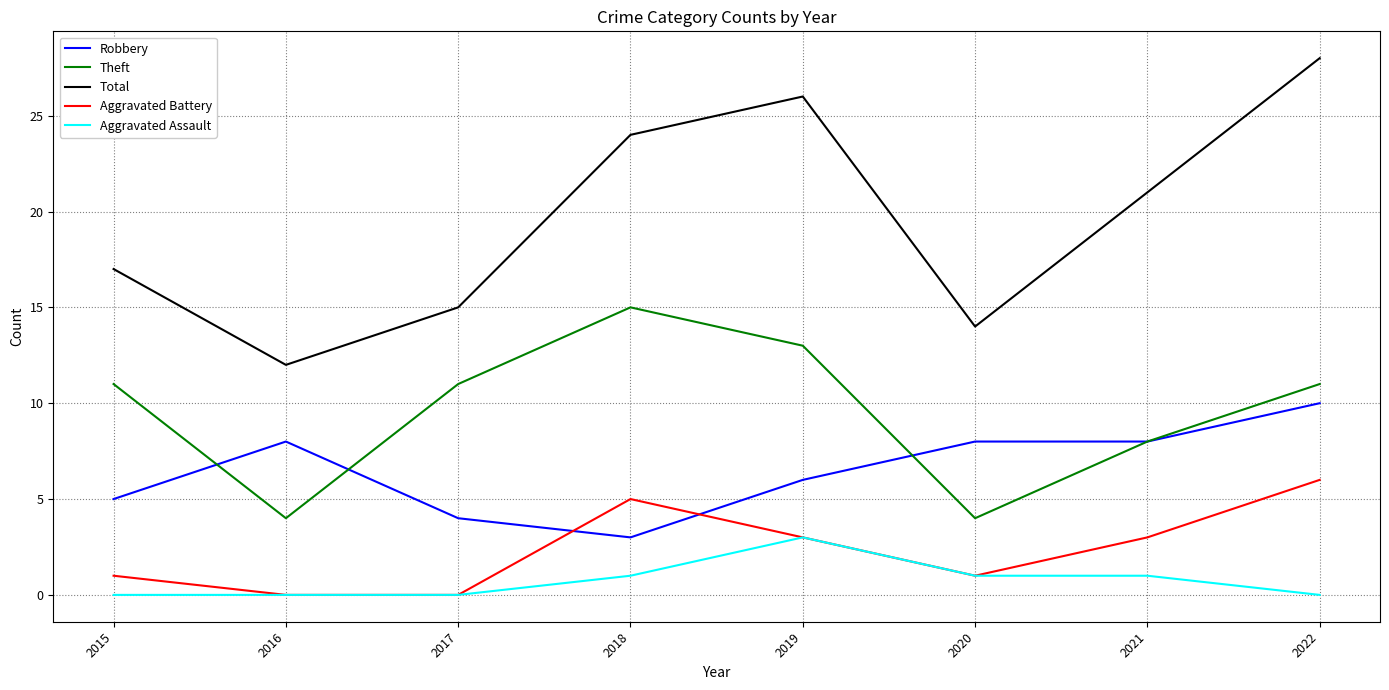

True or false: Robbery has more than 2 interior local peaks.

False